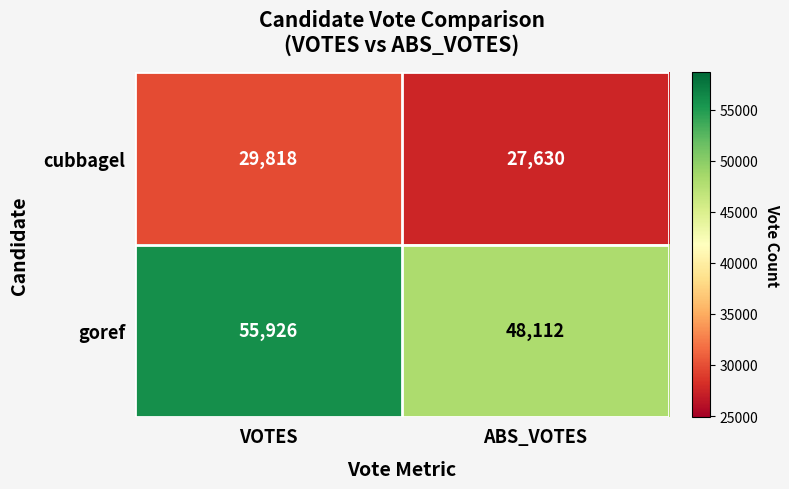

Which series has the largest total across all categories?

goref